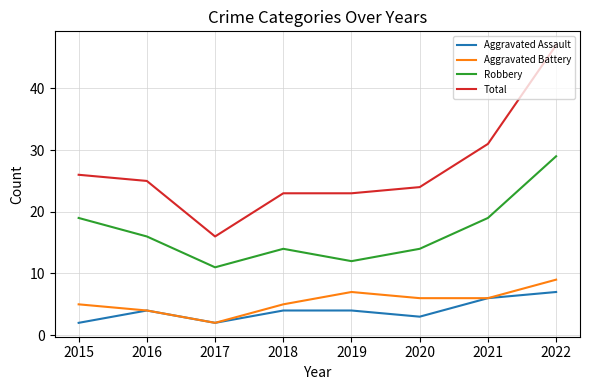

Is the value of Robbery at 2017 greater than the value of Aggravated Assault at 2018?

Yes